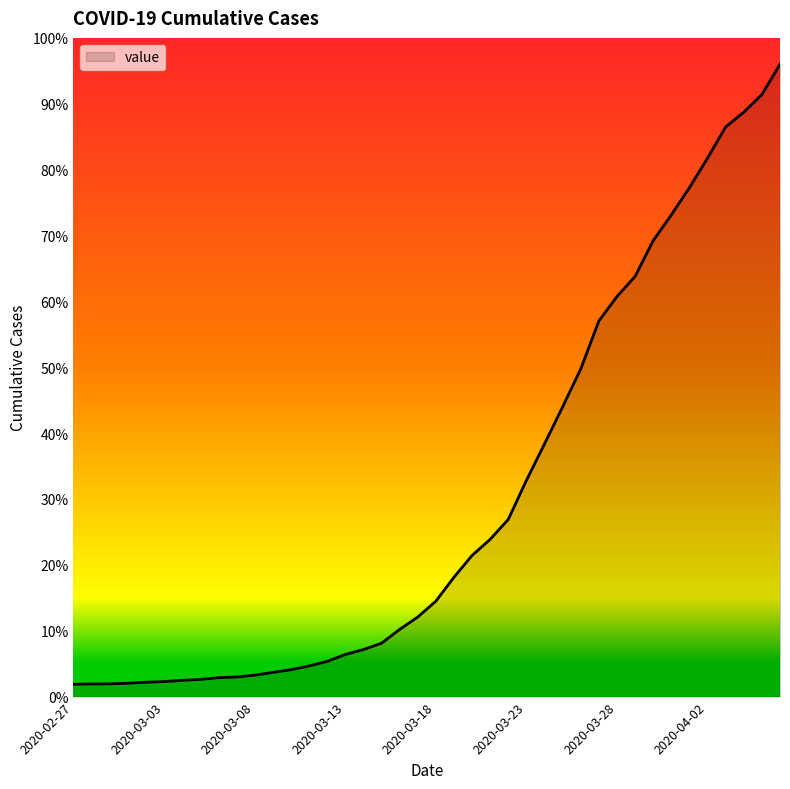

What is the difference between the maximum and minimum values?

94.1